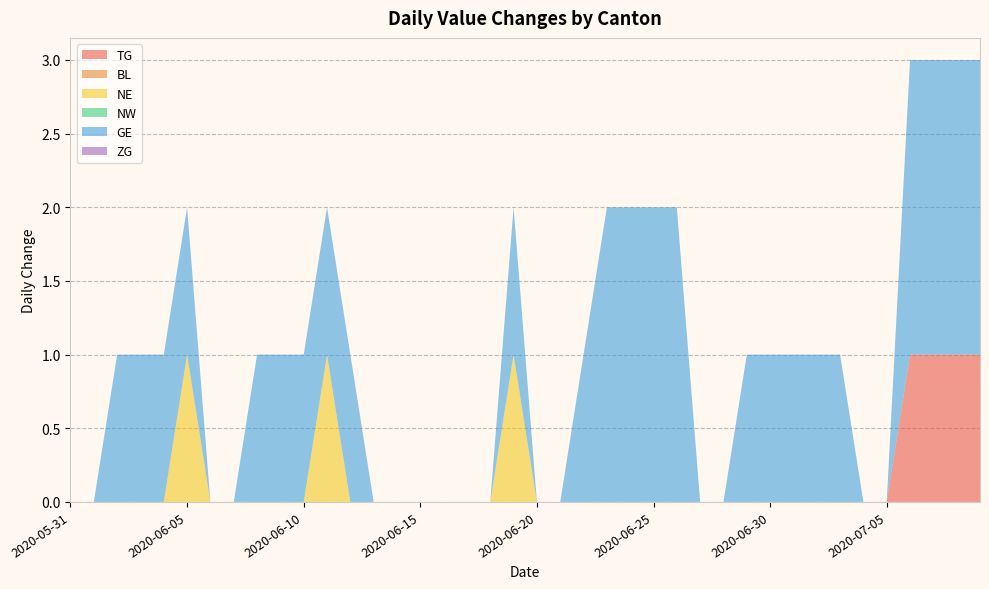

Reading left to right, list all the values displayed in this chart.

TG: 2020-05-31=0	2020-06-01=0	2020-06-02=0	2020-06-03=0	2020-06-04=0	2020-06-05=0	2020-06-06=0	2020-06-07=0	2020-06-08=0	2020-06-09=0	2020-06-10=0	2020-06-11=0	2020-06-12=0	2020-06-13=0	2020-06-14=0	2020-06-15=0	2020-06-16=0	2020-06-17=0	2020-06-18=0	2020-06-19=0	2020-06-20=0	2020-06-21=0	2020-06-22=0	2020-06-23=0	2020-06-24=0	2020-06-25=0	2020-06-26=0	2020-06-27=0	2020-06-28=0	2020-06-29=0	2020-06-30=0	2020-07-01=0	2020-07-02=0	2020-07-03=0	2020-07-04=0	2020-07-05=0	2020-07-06=1	2020-07-07=1	2020-07-08=1	2020-07-09=1
BL: 2020-05-31=0	2020-06-01=0	2020-06-02=0	2020-06-03=0	2020-06-04=0	2020-06-05=0	2020-06-06=0	2020-06-07=0	2020-06-08=0	2020-06-09=0	2020-06-10=0	2020-06-11=0	2020-06-12=0	2020-06-13=0	2020-06-14=0	2020-06-15=0	2020-06-16=0	2020-06-17=0	2020-06-18=0	2020-06-19=0	2020-06-20=0	2020-06-21=0	2020-06-22=0	2020-06-23=0	2020-06-24=0	2020-06-25=0	2020-06-26=0	2020-06-27=0	2020-06-28=0	2020-06-29=0	2020-06-30=0	2020-07-01=0	2020-07-02=0	2020-07-03=0	2020-07-04=0	2020-07-05=0	2020-07-06=0	2020-07-07=0	2020-07-08=0	2020-07-09=0
NE: 2020-05-31=0	2020-06-01=0	2020-06-02=0	2020-06-03=0	2020-06-04=0	2020-06-05=1	2020-06-06=0	2020-06-07=0	2020-06-08=0	2020-06-09=0	2020-06-10=0	2020-06-11=1	2020-06-12=0	2020-06-13=0	2020-06-14=0	2020-06-15=0	2020-06-16=0	2020-06-17=0	2020-06-18=0	2020-06-19=1	2020-06-20=0	2020-06-21=0	2020-06-22=0	2020-06-23=0	2020-06-24=0	2020-06-25=0	2020-06-26=0	2020-06-27=0	2020-06-28=0	2020-06-29=0	2020-06-30=0	2020-07-01=0	2020-07-02=0	2020-07-03=0	2020-07-04=0	2020-07-05=0	2020-07-06=0	2020-07-07=0	2020-07-08=0	2020-07-09=0
NW: 2020-05-31=0	2020-06-01=0	2020-06-02=0	2020-06-03=0	2020-06-04=0	2020-06-05=0	2020-06-06=0	2020-06-07=0	2020-06-08=0	2020-06-09=0	2020-06-10=0	2020-06-11=0	2020-06-12=0	2020-06-13=0	2020-06-14=0	2020-06-15=0	2020-06-16=0	2020-06-17=0	2020-06-18=0	2020-06-19=0	2020-06-20=0	2020-06-21=0	2020-06-22=0	2020-06-23=0	2020-06-24=0	2020-06-25=0	2020-06-26=0	2020-06-27=0	2020-06-28=0	2020-06-29=0	2020-06-30=0	2020-07-01=0	2020-07-02=0	2020-07-03=0	2020-07-04=0	2020-07-05=0	2020-07-06=0	2020-07-07=0	2020-07-08=0	2020-07-09=0
GE: 2020-05-31=0	2020-06-01=0	2020-06-02=1	2020-06-03=1	2020-06-04=1	2020-06-05=1	2020-06-06=0	2020-06-07=0	2020-06-08=1	2020-06-09=1	2020-06-10=1	2020-06-11=1	2020-06-12=1	2020-06-13=0	2020-06-14=0	2020-06-15=0	2020-06-16=0	2020-06-17=0	2020-06-18=0	2020-06-19=1	2020-06-20=0	2020-06-21=0	2020-06-22=1	2020-06-23=2	2020-06-24=2	2020-06-25=2	2020-06-26=2	2020-06-27=0	2020-06-28=0	2020-06-29=1	2020-06-30=1	2020-07-01=1	2020-07-02=1	2020-07-03=1	2020-07-04=0	2020-07-05=0	2020-07-06=2	2020-07-07=2	2020-07-08=2	2020-07-09=2
ZG: 2020-05-31=0	2020-06-01=0	2020-06-02=0	2020-06-03=0	2020-06-04=0	2020-06-05=0	2020-06-06=0	2020-06-07=0	2020-06-08=0	2020-06-09=0	2020-06-10=0	2020-06-11=0	2020-06-12=0	2020-06-13=0	2020-06-14=0	2020-06-15=0	2020-06-16=0	2020-06-17=0	2020-06-18=0	2020-06-19=0	2020-06-20=0	2020-06-21=0	2020-06-22=0	2020-06-23=0	2020-06-24=0	2020-06-25=0	2020-06-26=0	2020-06-27=0	2020-06-28=0	2020-06-29=0	2020-06-30=0	2020-07-01=0	2020-07-02=0	2020-07-03=0	2020-07-04=0	2020-07-05=0	2020-07-06=0	2020-07-07=0	2020-07-08=0	2020-07-09=0